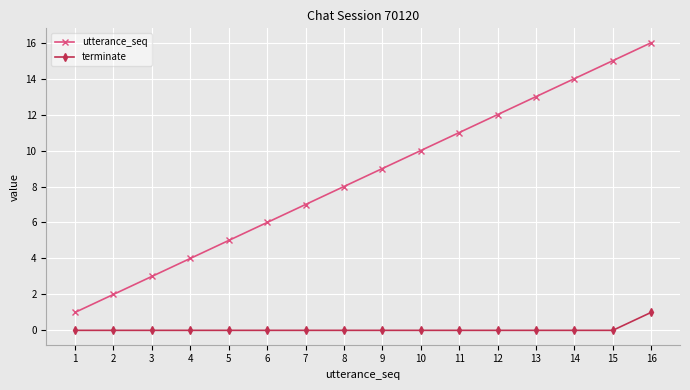

Which series has the widest spread of values?

utterance_seq